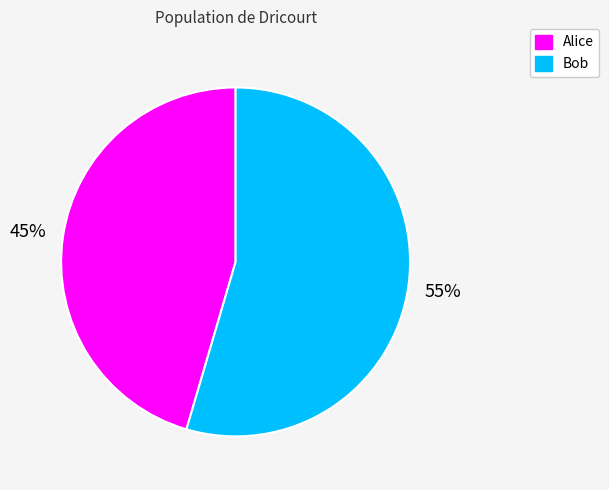

What is the ratio of the value at Bob to the value at Alice?

1.2